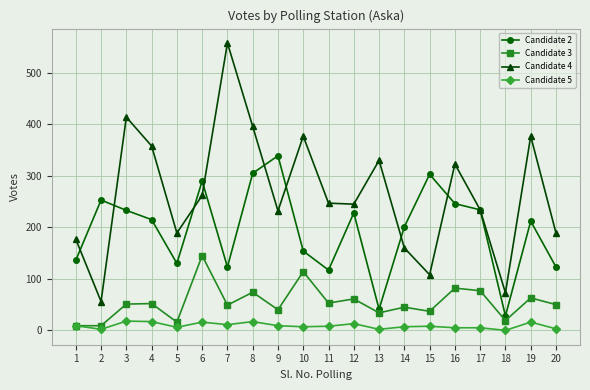

Which series has the largest total across all categories?

Candidate 4